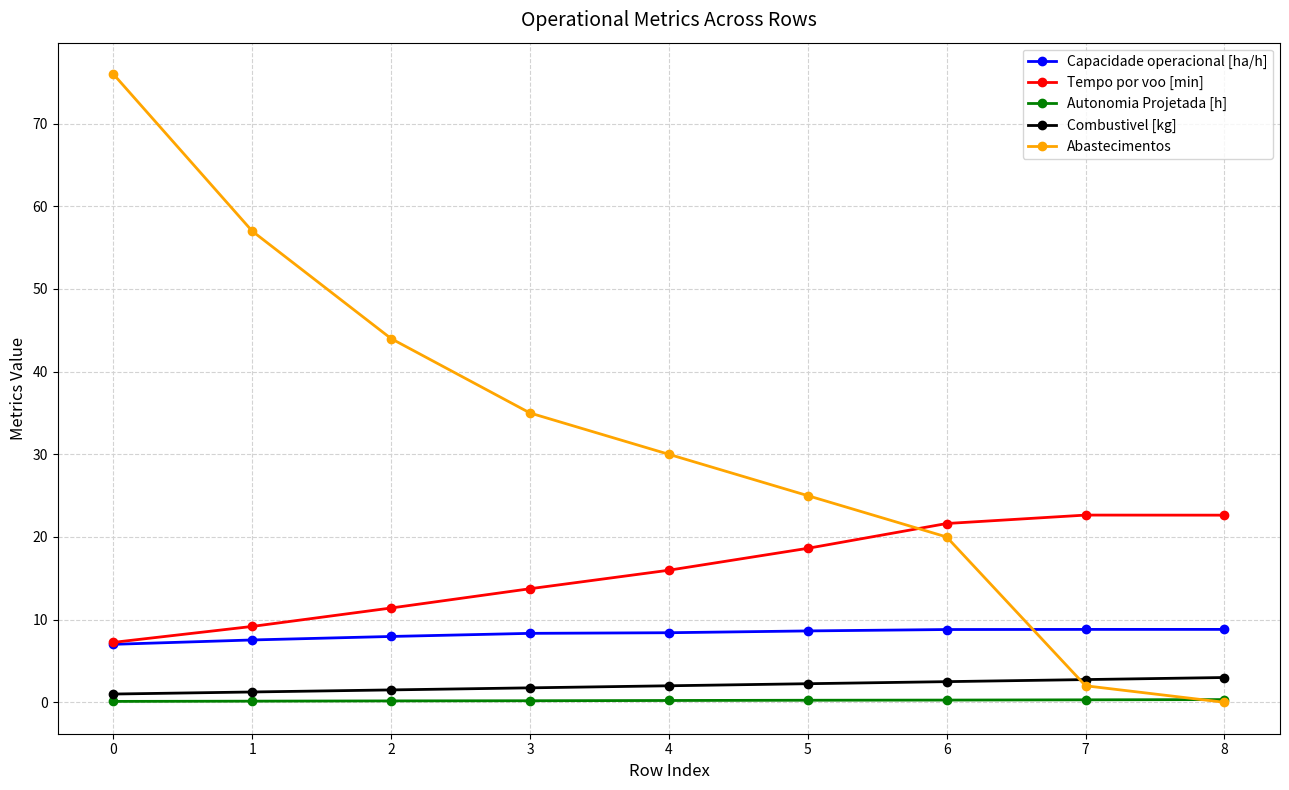

What is the difference between the maximum and minimum values in the Combustivel [kg] series?

2.0